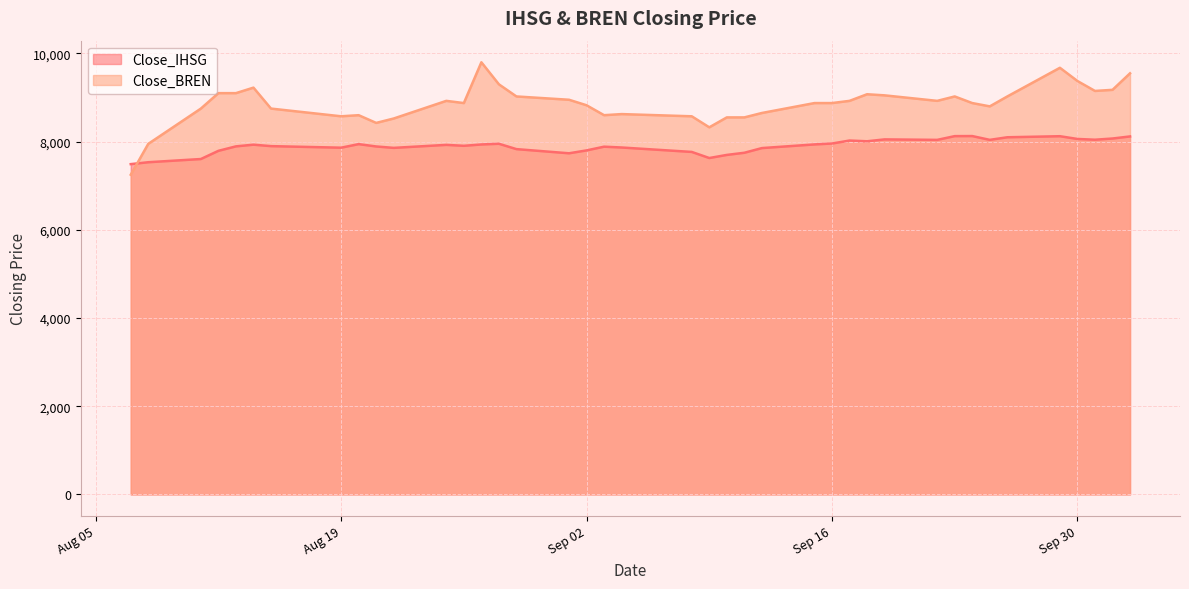

Which series has the largest range (max minus min)?

Close_BREN